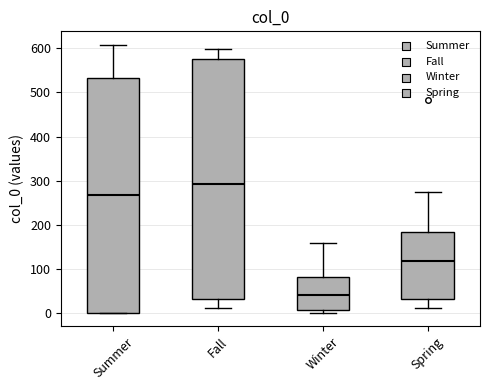

Which box is the tallest, from its lower edge to its upper edge?

Fall